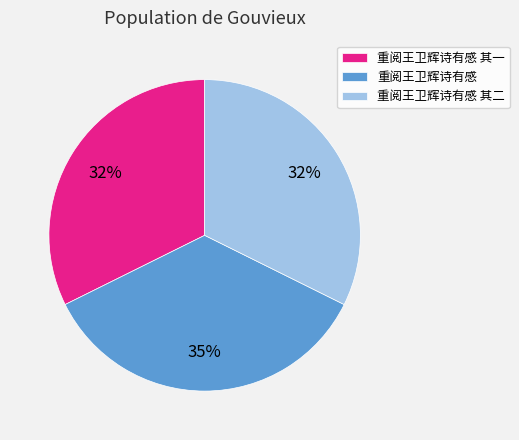

Combined, do 重阅王卫辉诗有感 and 重阅王卫辉诗有感 其一 account for over 50%?

Yes